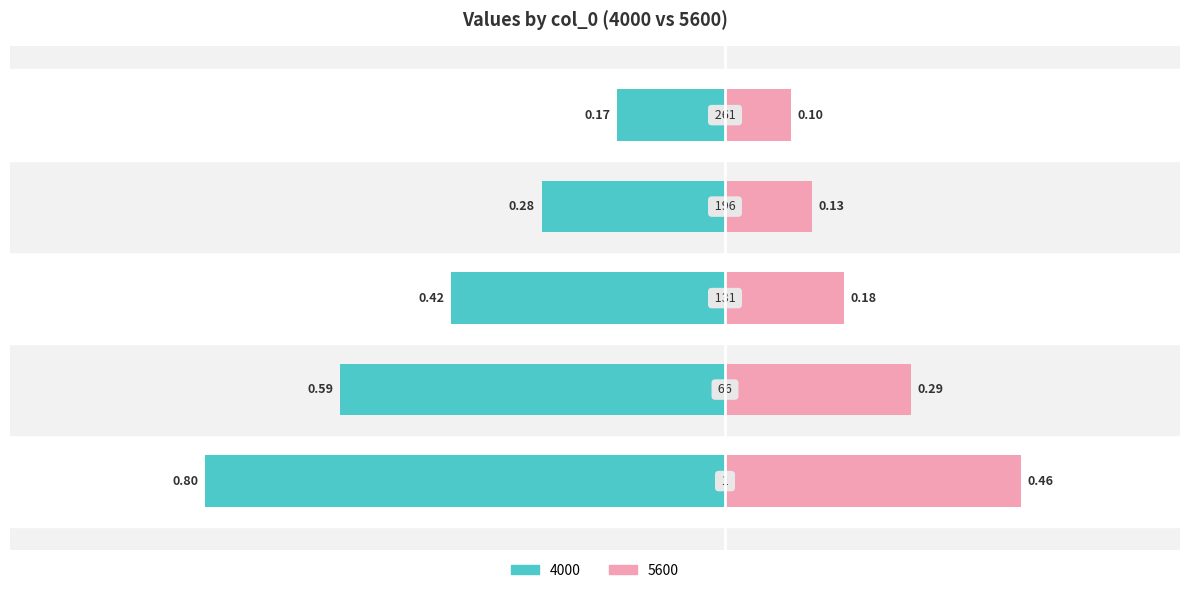

Read the 5600 value at 261.

0.1